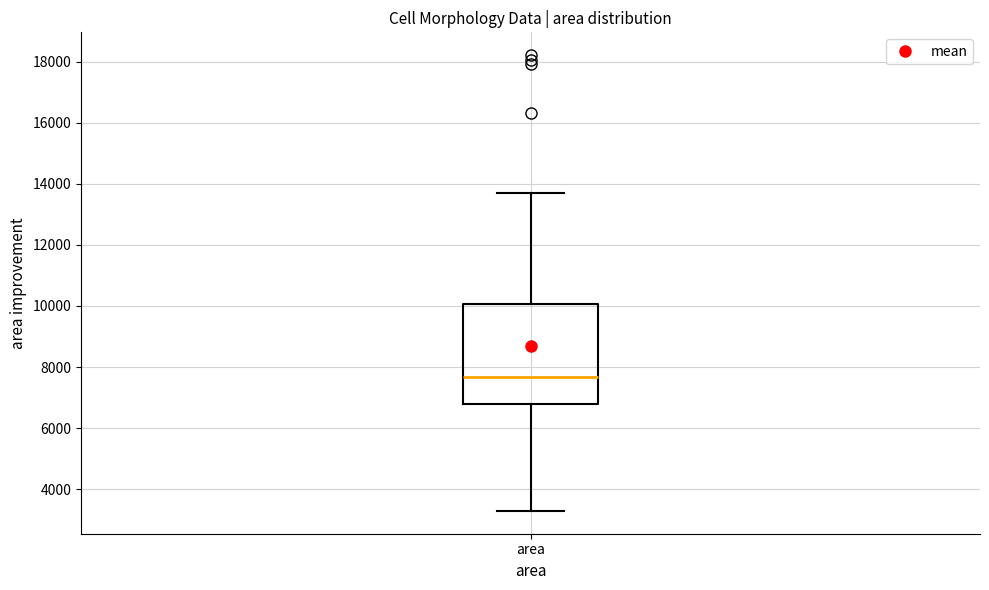

Read this box plot against the y-axis: the position of the median line, the range covered by the box, and the ends of both whiskers. The values are not printed on the chart, so give them approximately, as read against the axis.

median 7600, box 6800 to 10000, whiskers 3200 to 13800